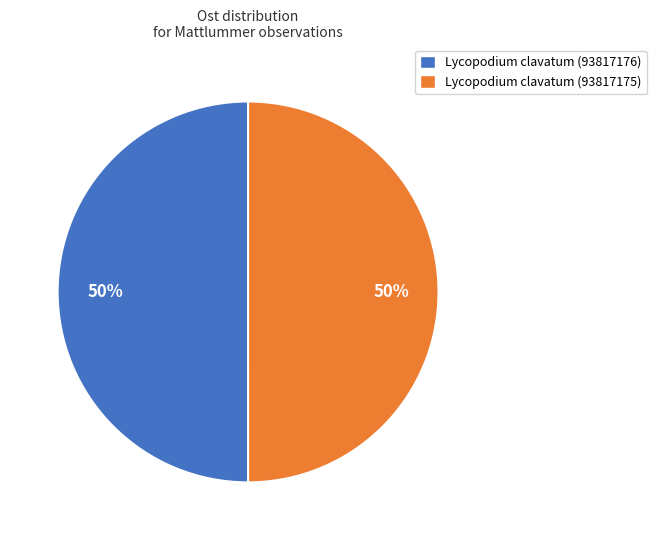

Combined, do Lycopodium clavatum (93817175) and Lycopodium clavatum (93817176) account for over 50%?

Yes